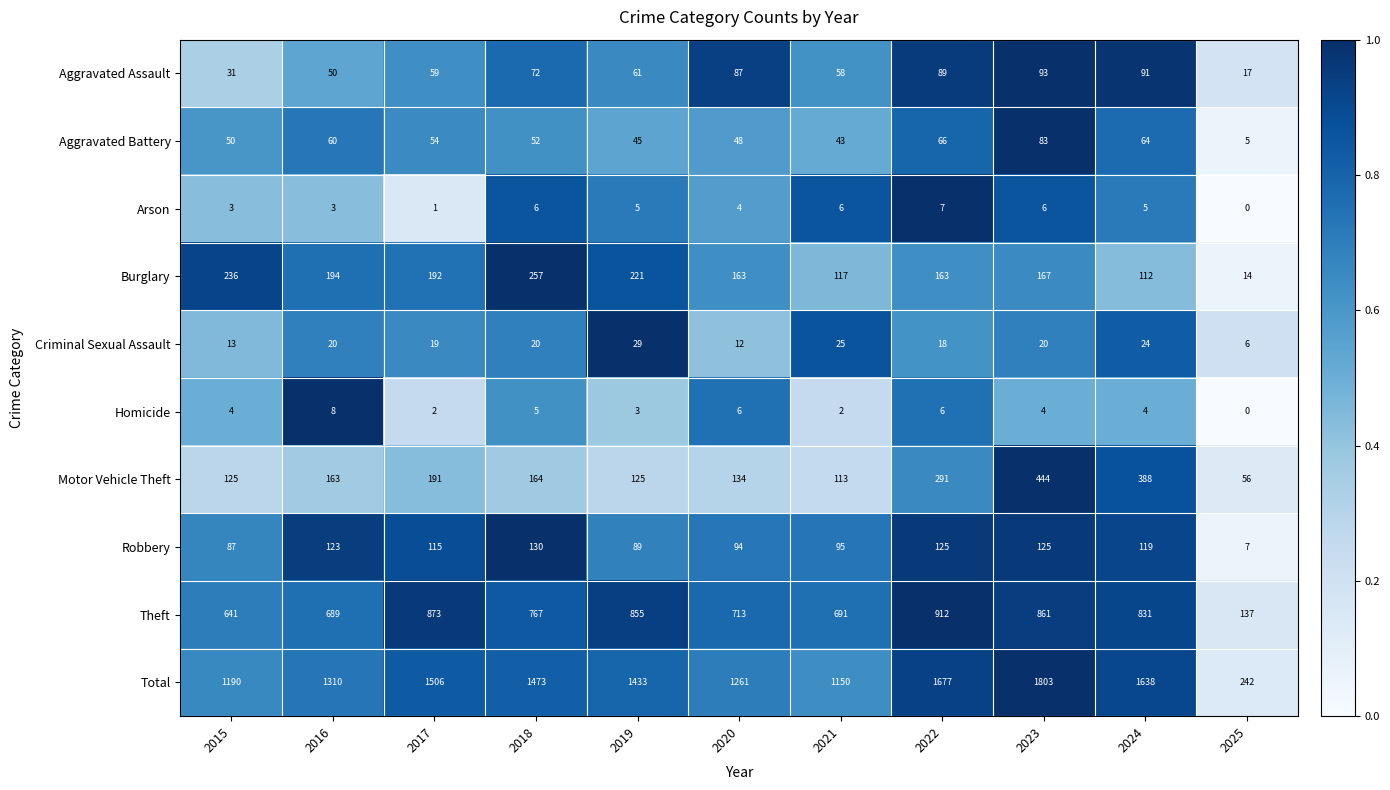

At which category is the sum across all series the highest?

2023